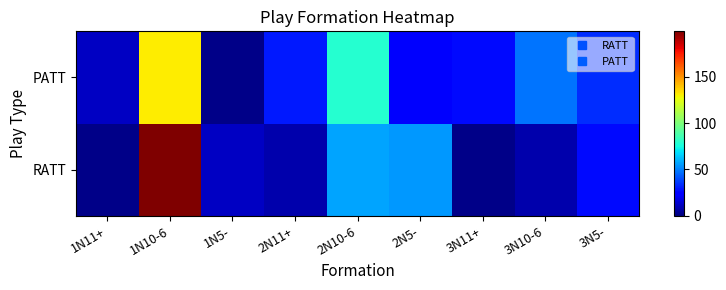

Between 2N11+ and 2N5-, which is larger?

2N5-